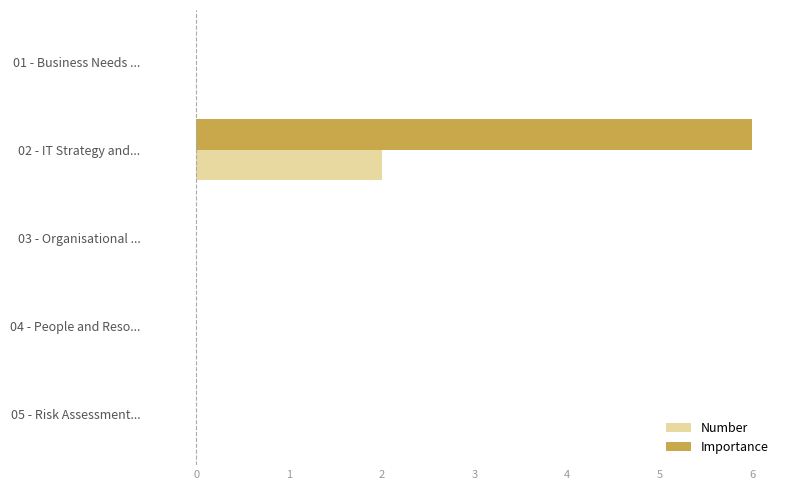

What is the sum of all Number values?

2